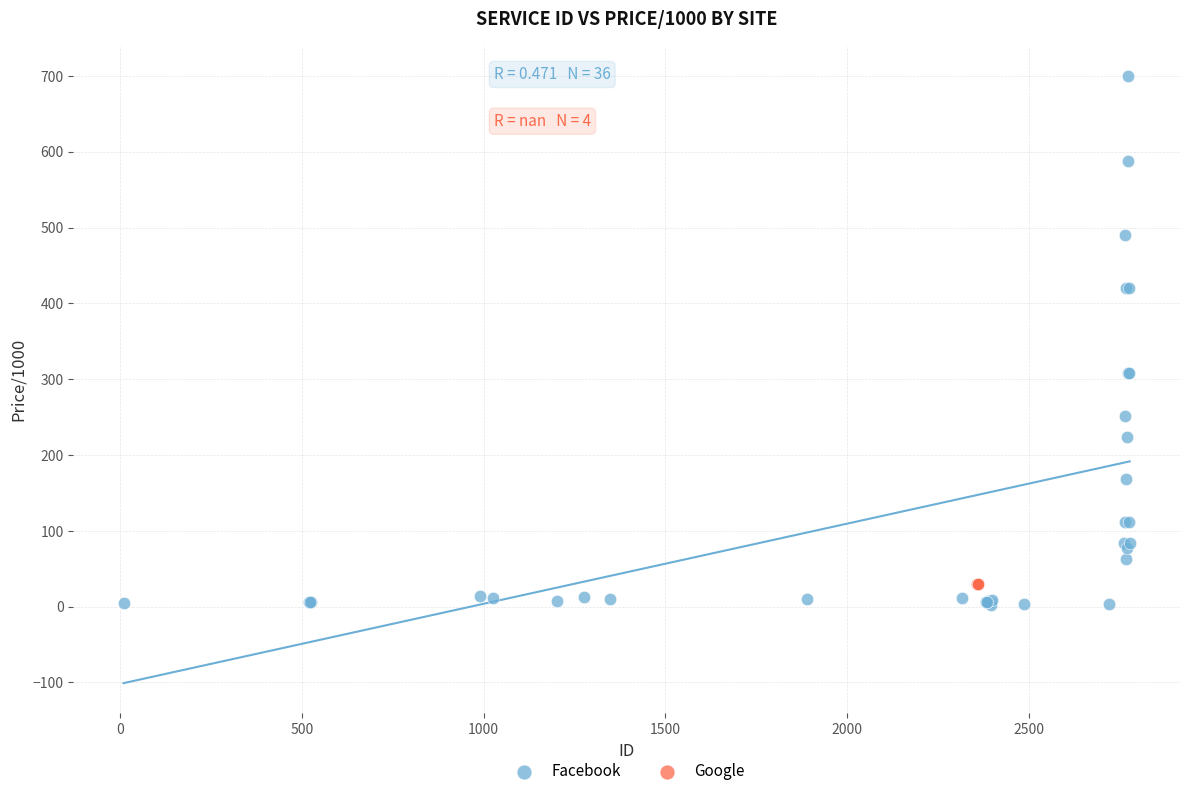

Which series reaches the maximum Y coordinate?

Facebook